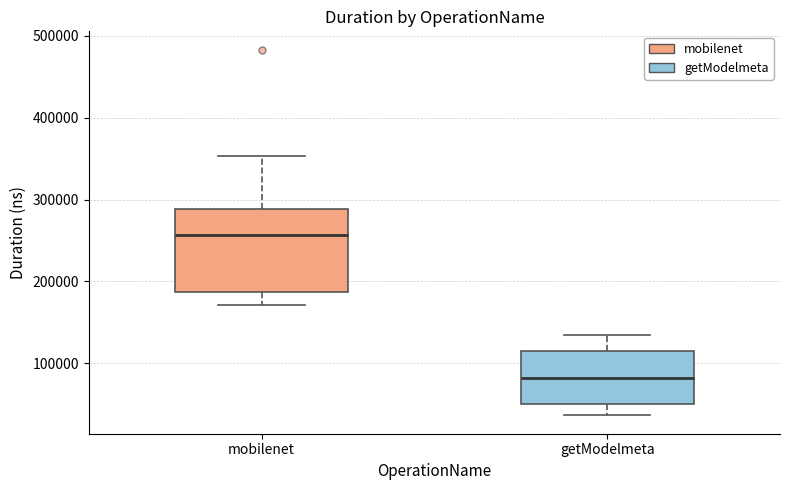

Where does the upper whisker of the box for getModelmeta end on the y-axis? The values are not printed on the chart, so give them approximately, as read against the axis.

130000